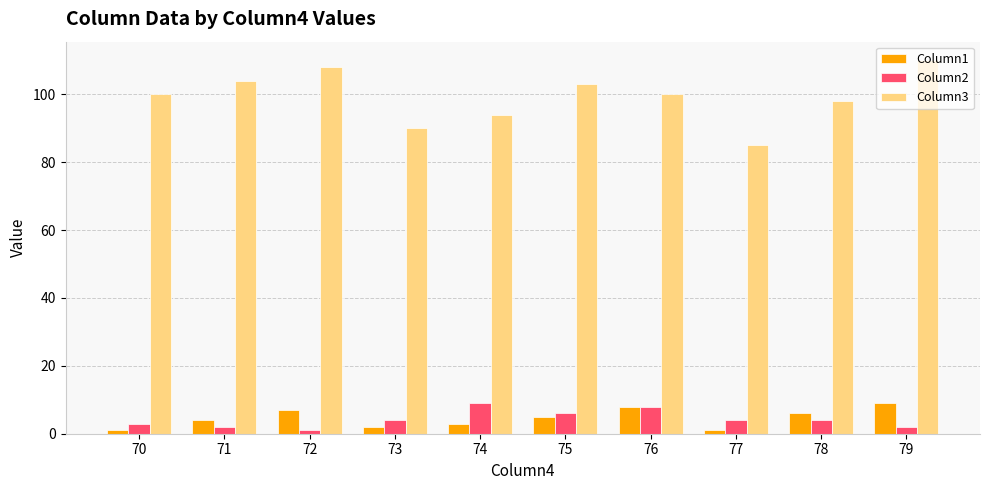

Is the value of Column1 at 78 greater than the value of Column3 at 72?

No